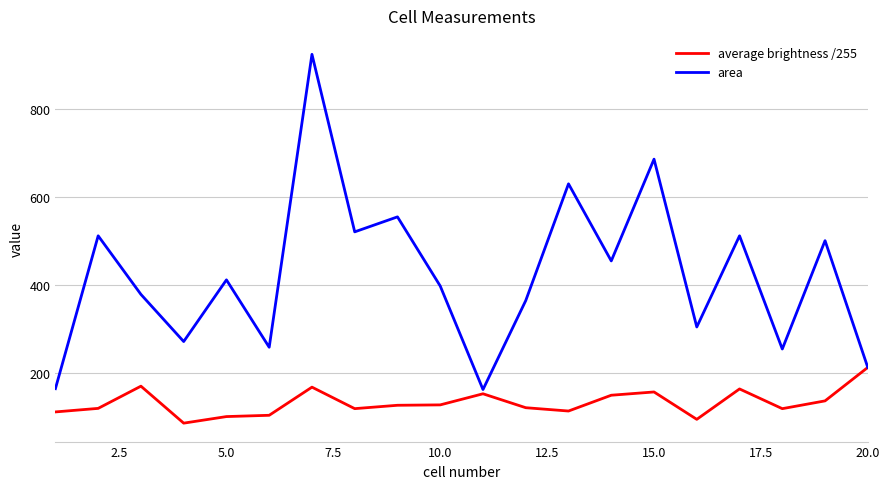

List the series in order of their overall mean, highest first.

area, average brightness /255